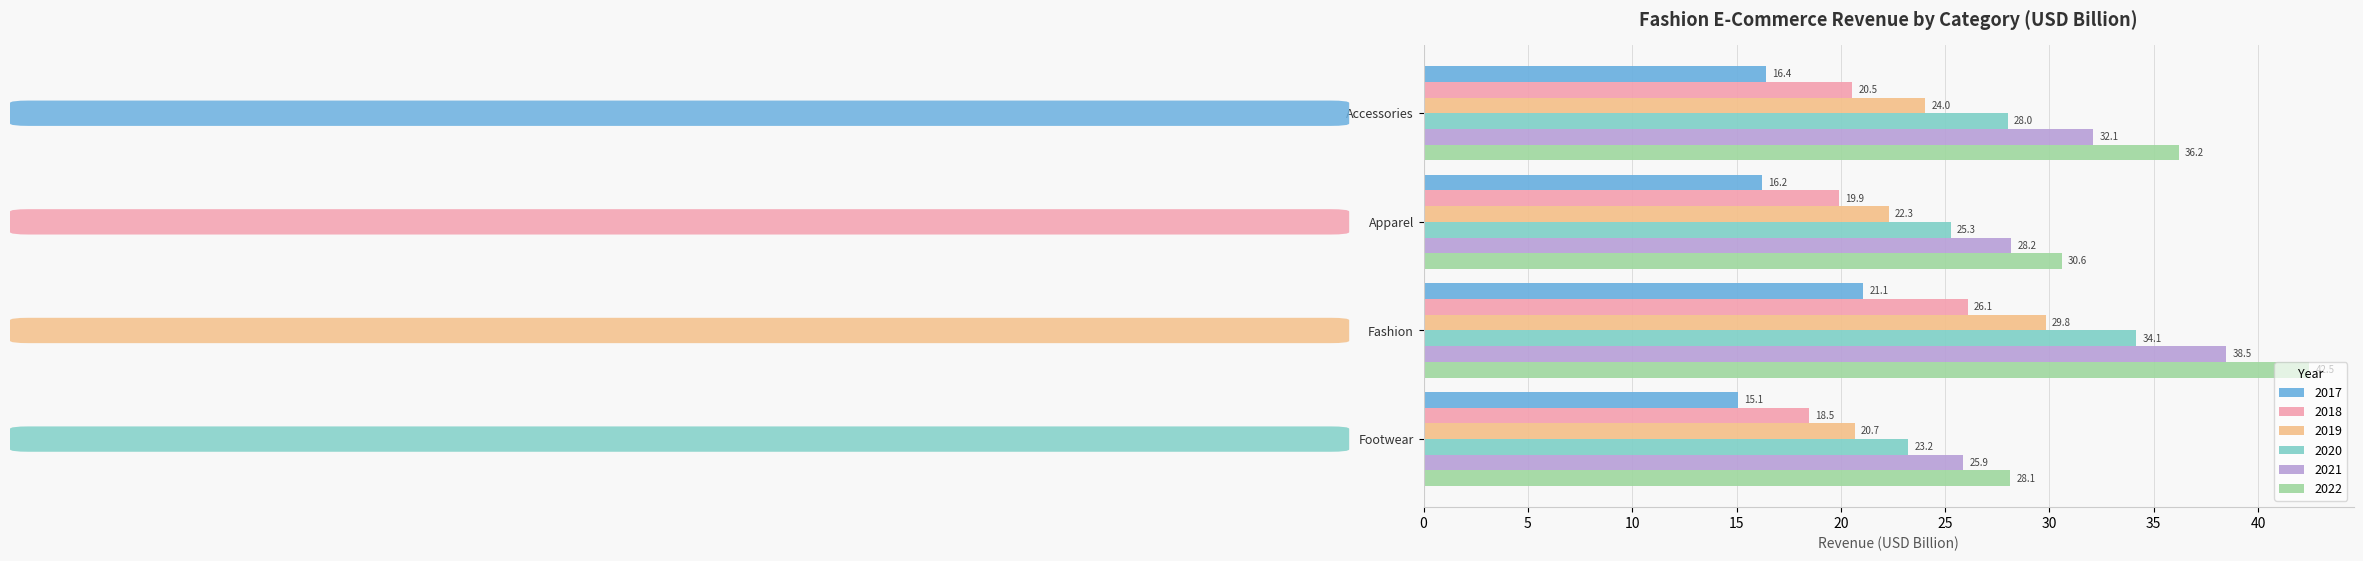

The 2022 series shows 14.0 at Apparel. True or false?

False